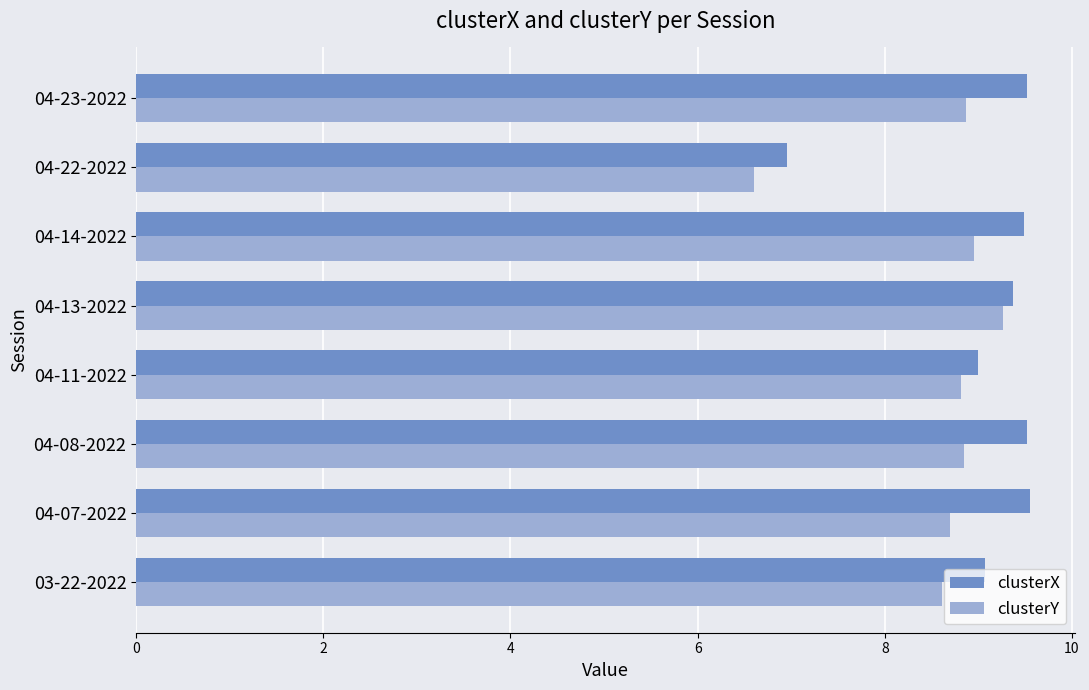

What are all the series names shown in the legend?

clusterX, clusterY